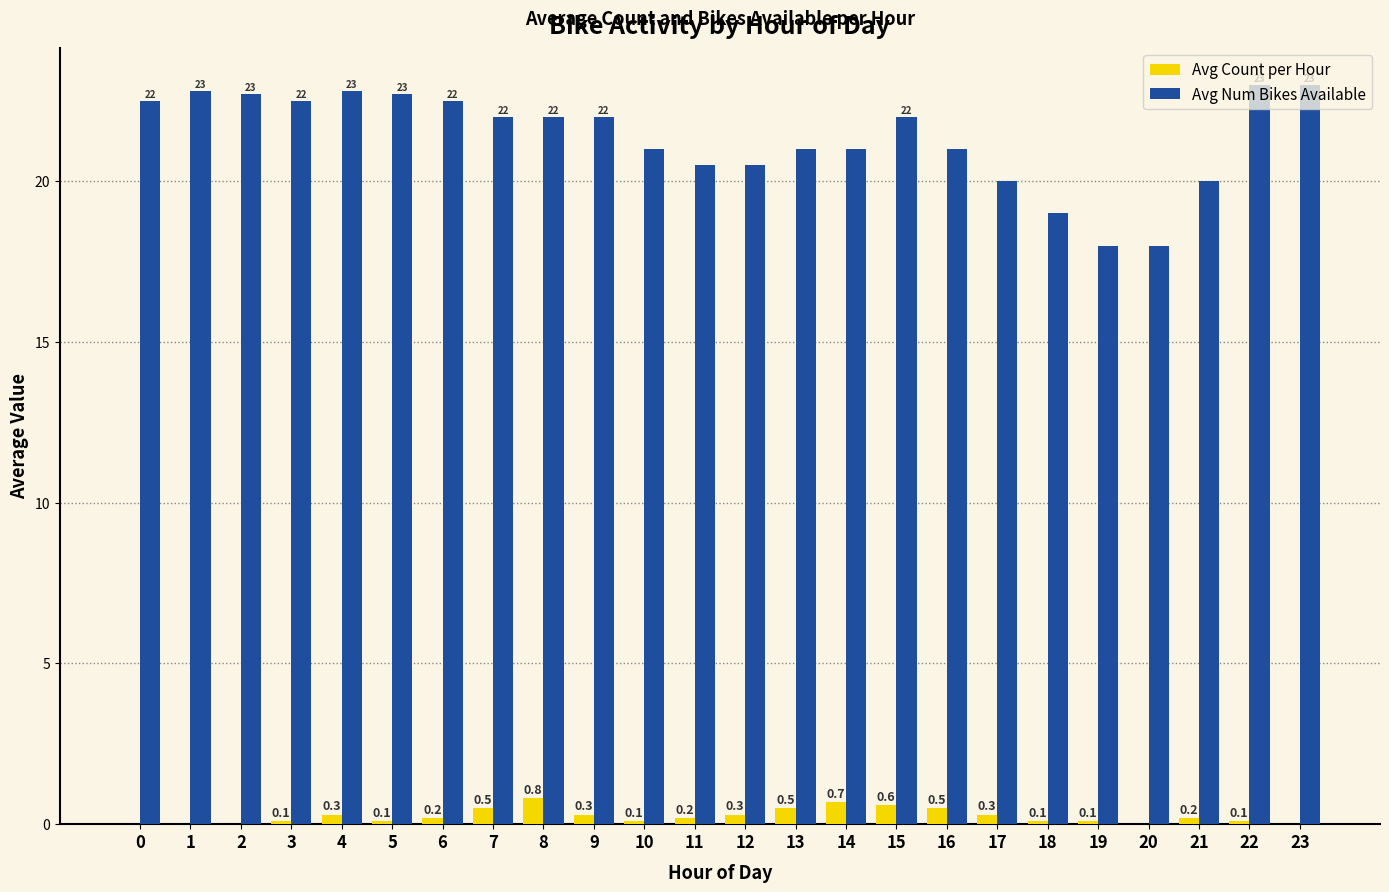

Count the number of categories in the chart.

24